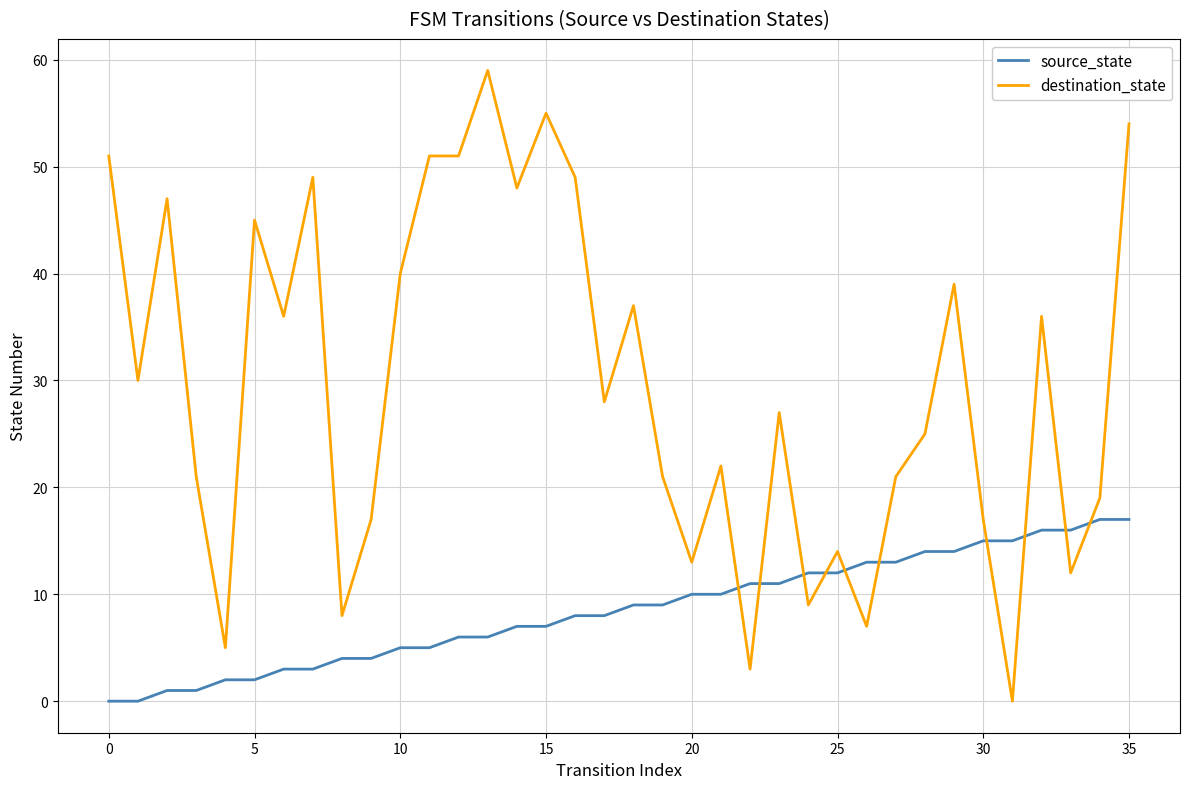

What is the maximum value shown in the chart?

59